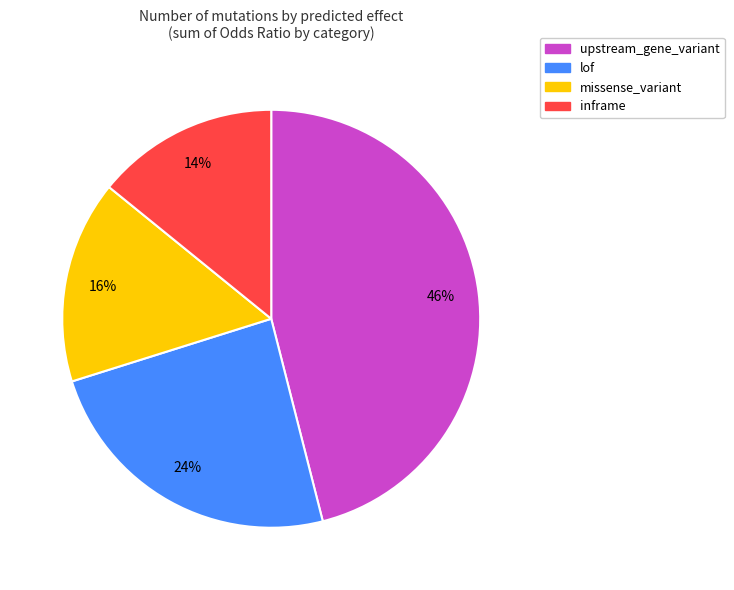

How many segments does this pie chart have?

4